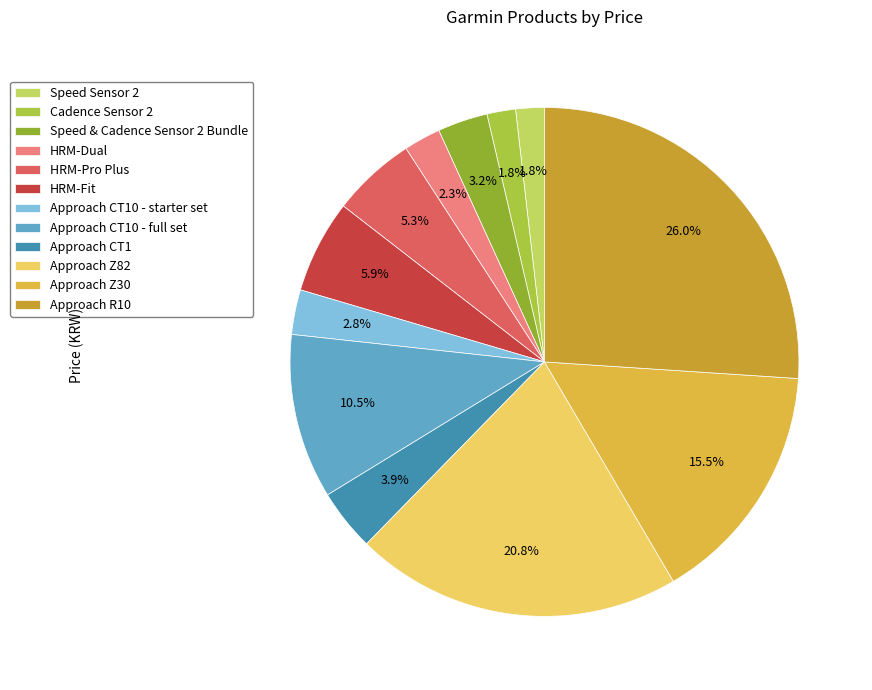

What percentage is NOT represented by Approach CT10 - starter set?

97.2%